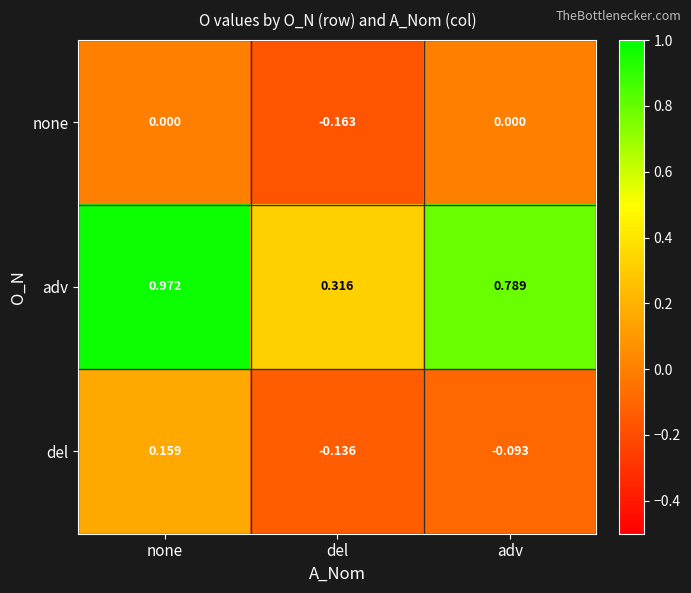

Which series has the largest range (max minus min)?

adv